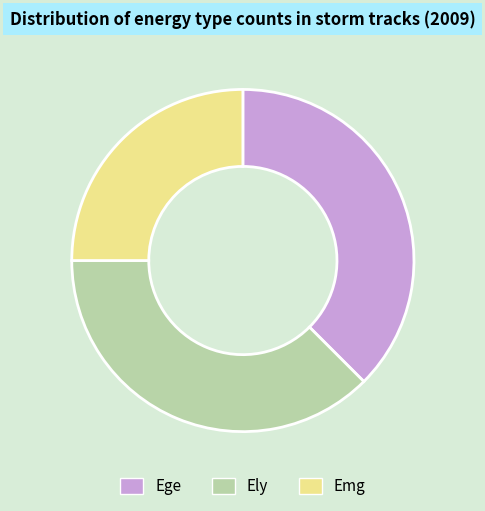

True or false: Ege accounts for 28% of the total.

False